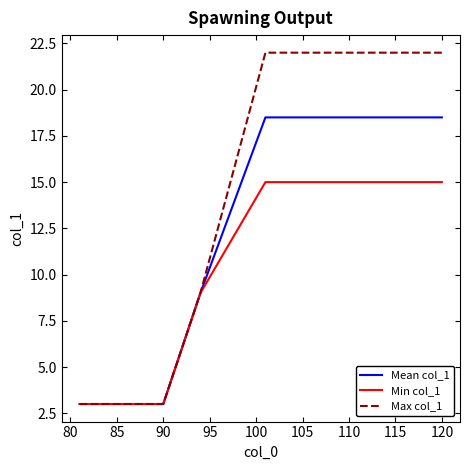

Which series has the largest total across all categories?

Max col_1